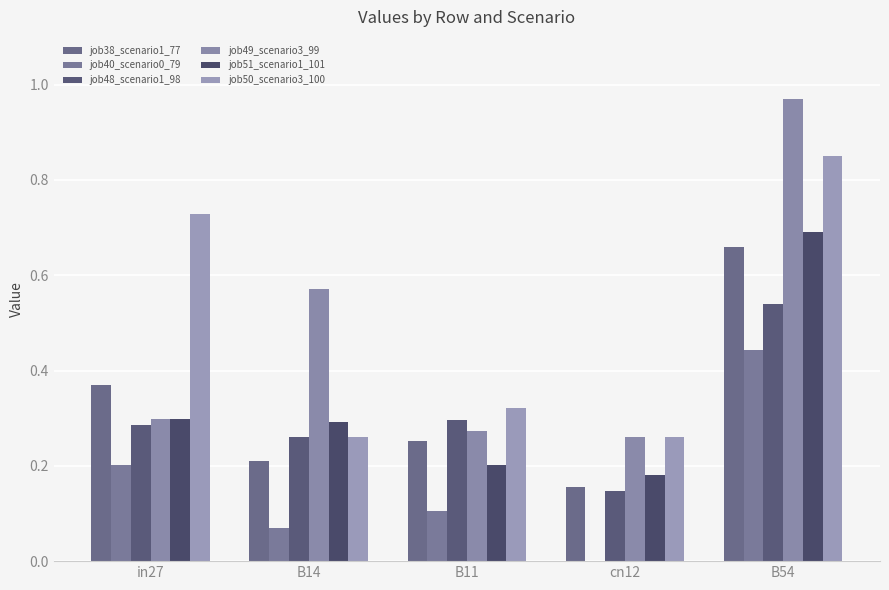

True or false: job49_scenario3_99 has a value of 1.0 at B54.

True